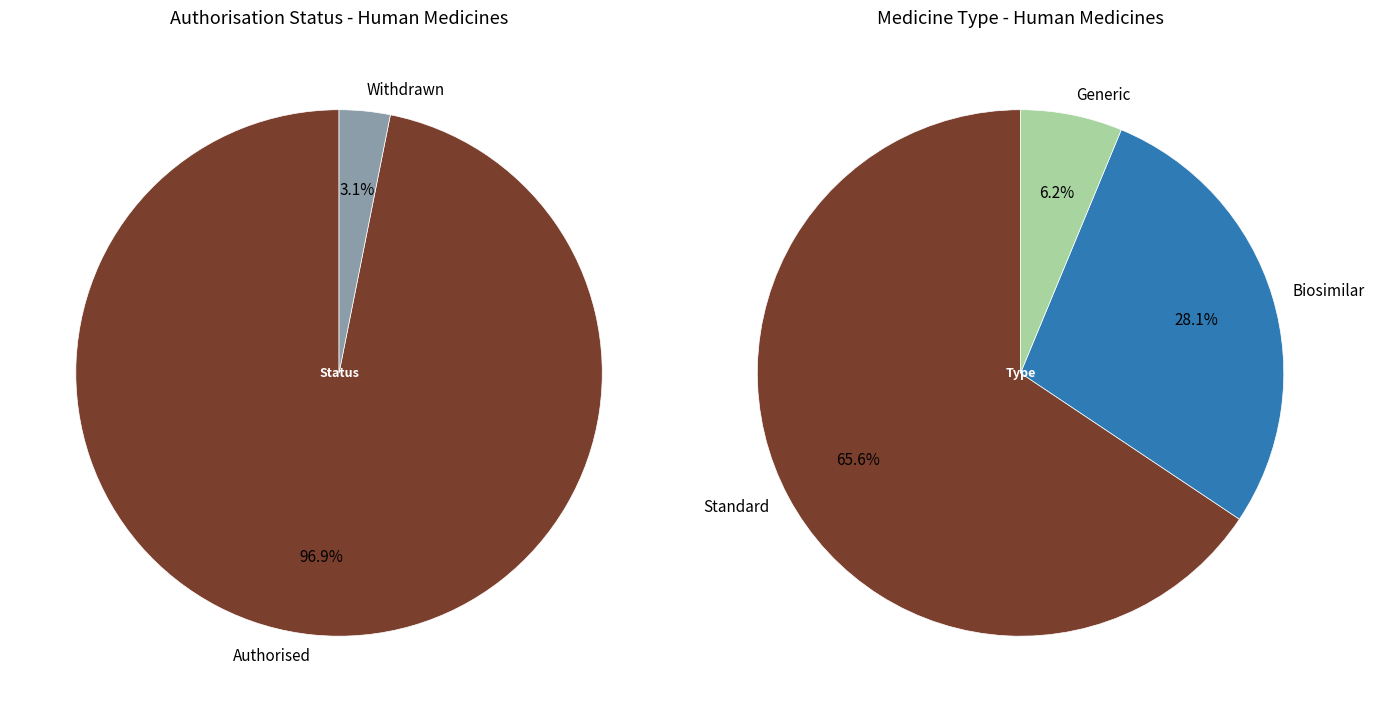

Which slice represents more than half of the pie?

Authorised